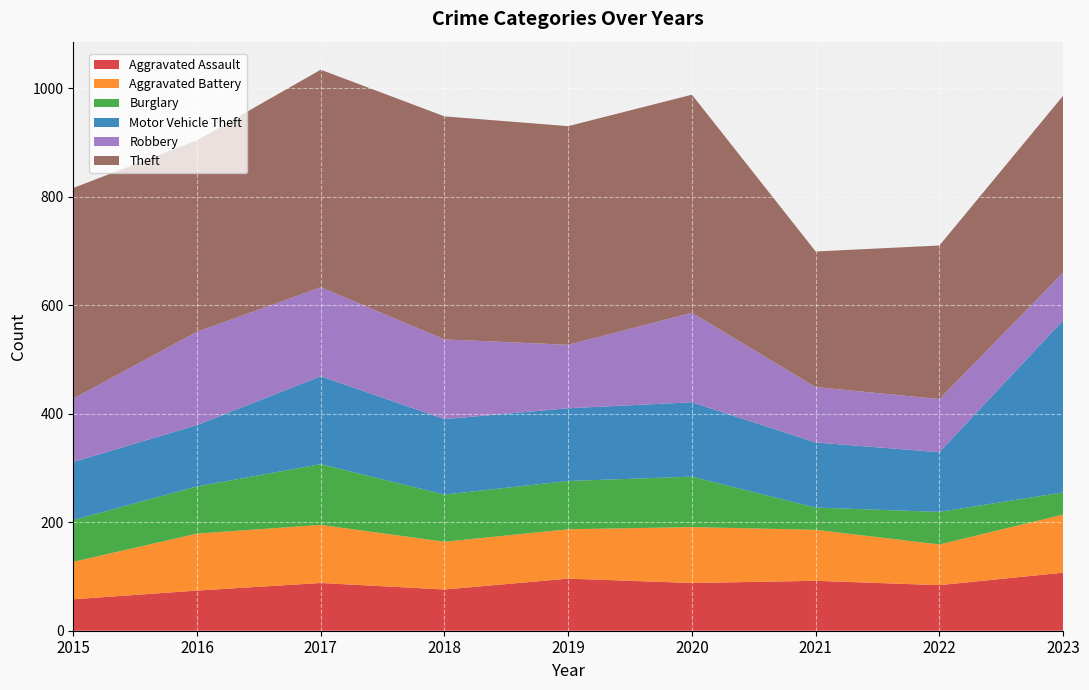

Reading left to right, list all the values displayed in this chart.

Aggravated Assault: 2015=58	2016=74	2017=88	2018=76	2019=96	2020=88	2021=92	2022=84	2023=107
Aggravated Battery: 2015=69	2016=105	2017=107	2018=88	2019=91	2020=103	2021=94	2022=75	2023=107
Burglary: 2015=77	2016=87	2017=112	2018=87	2019=89	2020=93	2021=41	2022=60	2023=41
Motor Vehicle Theft: 2015=107	2016=113	2017=162	2018=139	2019=134	2020=137	2021=120	2022=110	2023=317
Robbery: 2015=117	2016=172	2017=164	2018=147	2019=117	2020=165	2021=102	2022=98	2023=88
Theft: 2015=388	2016=353	2017=401	2018=411	2019=403	2020=402	2021=250	2022=283	2023=326